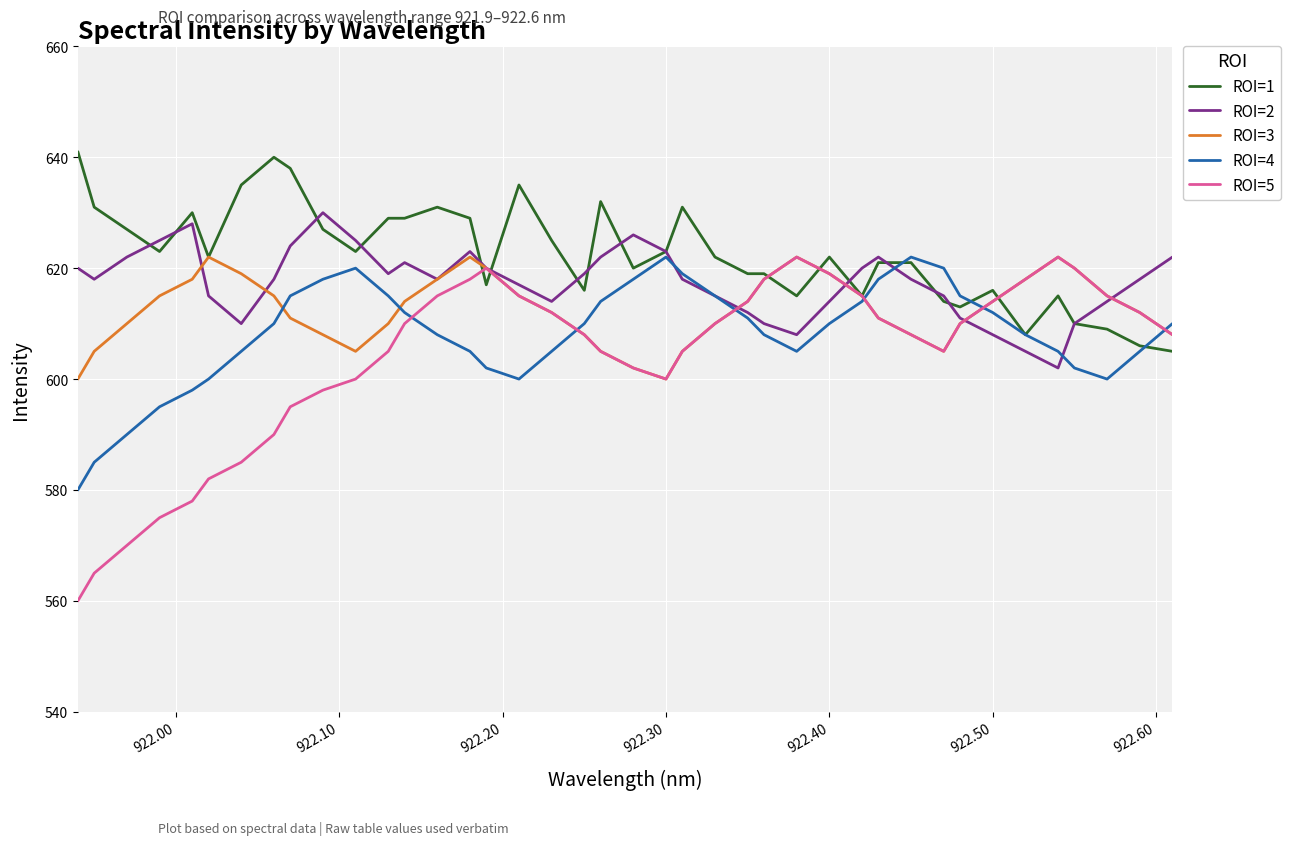

List the series in order of their overall mean, highest first.

ROI=1, ROI=2, ROI=3, ROI=4, ROI=5